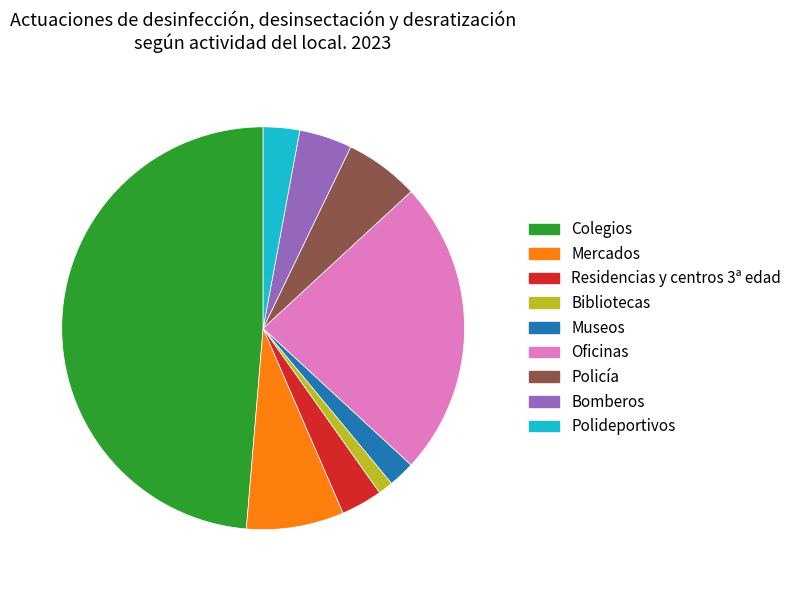

Is it true that Mercados is 1% of the pie?

False